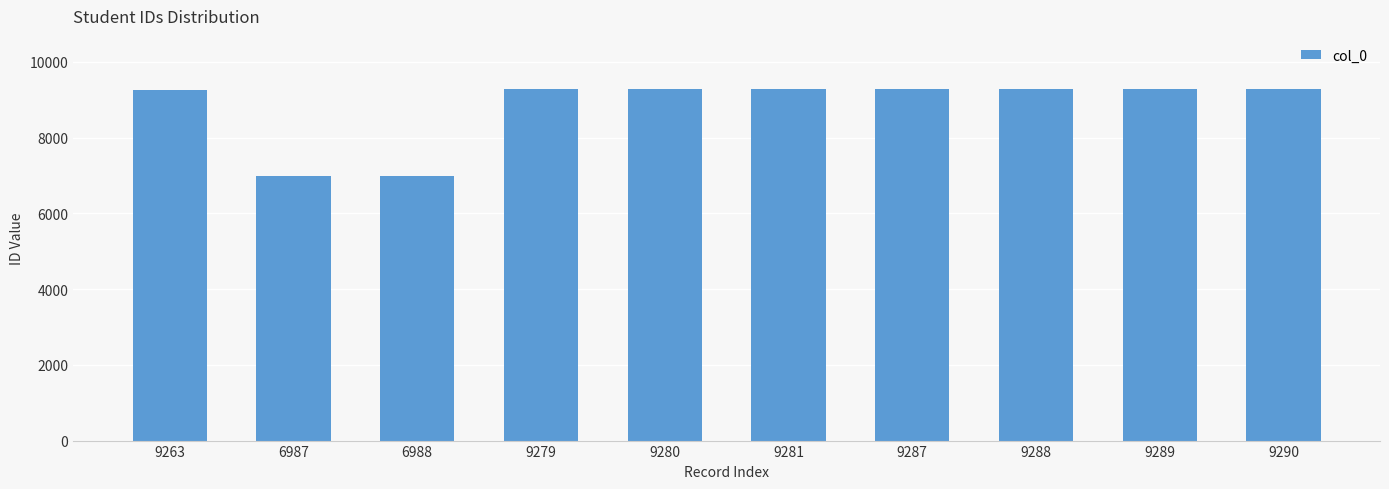

What is the label of the 7th bar from the left?

9287